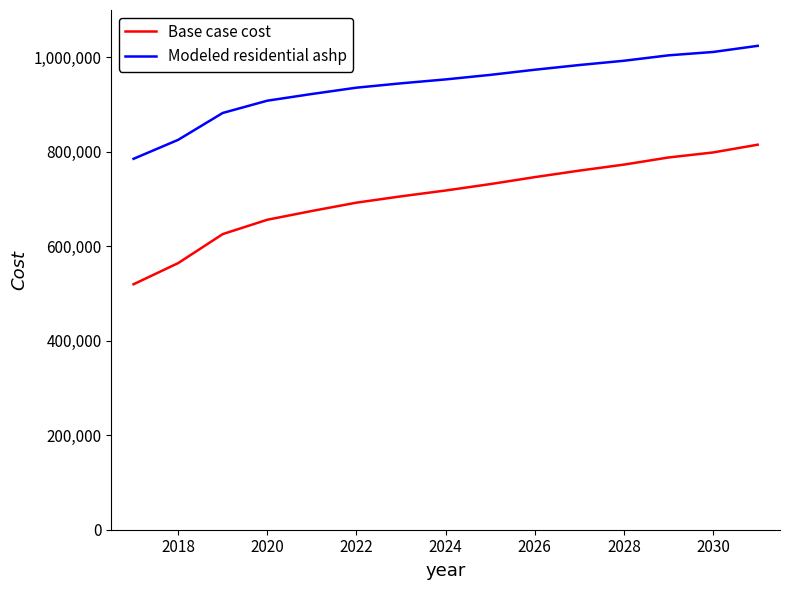

Reading left to right, list all the values displayed in this chart.

Base case cost: 519571.9	564287.4	625686.6	656085.7	674629.2	692246.8	705610.3	717959.5	731514.3	746284.6	760041.7	772769.4	787858.4	798494.2	814917.7
Modeled residential ashp: 785078.4	825171.2	882092.2	908055.1	922249.4	935611.6	944811.0	953092.0	962676.5	973572.4	983544.2	992573.4	1004055.7	1011160.7	1024147.9